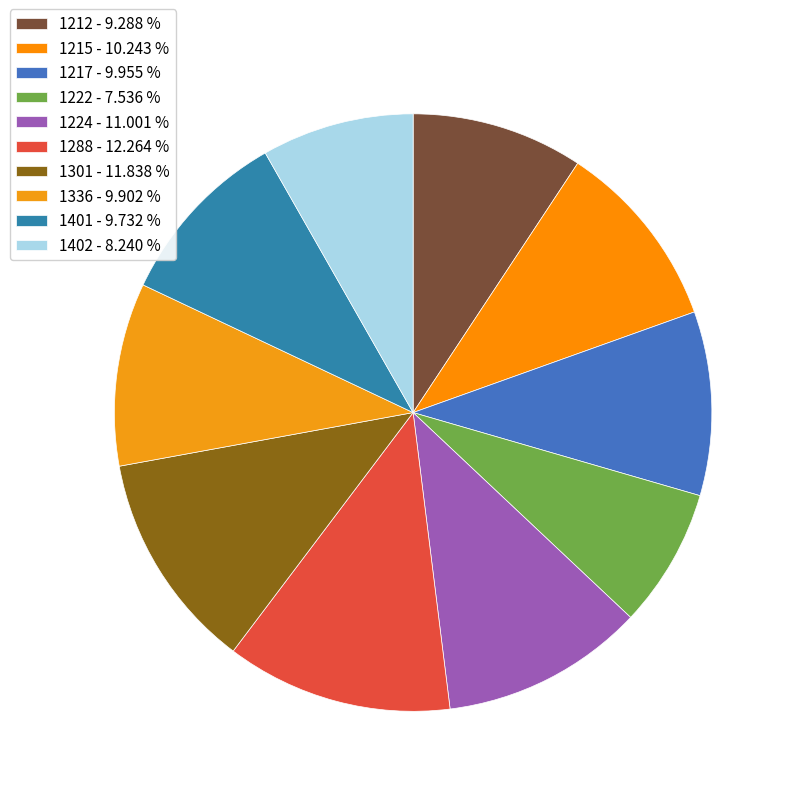

To the nearest percent, what portion does 1301 represent?

12%